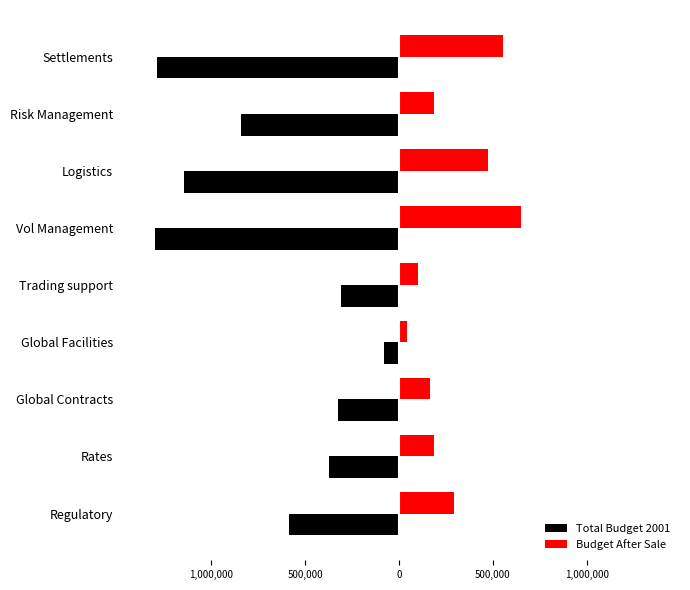

What is the difference between the maximum and minimum values in the Total Budget 2001 series?

1222489.0